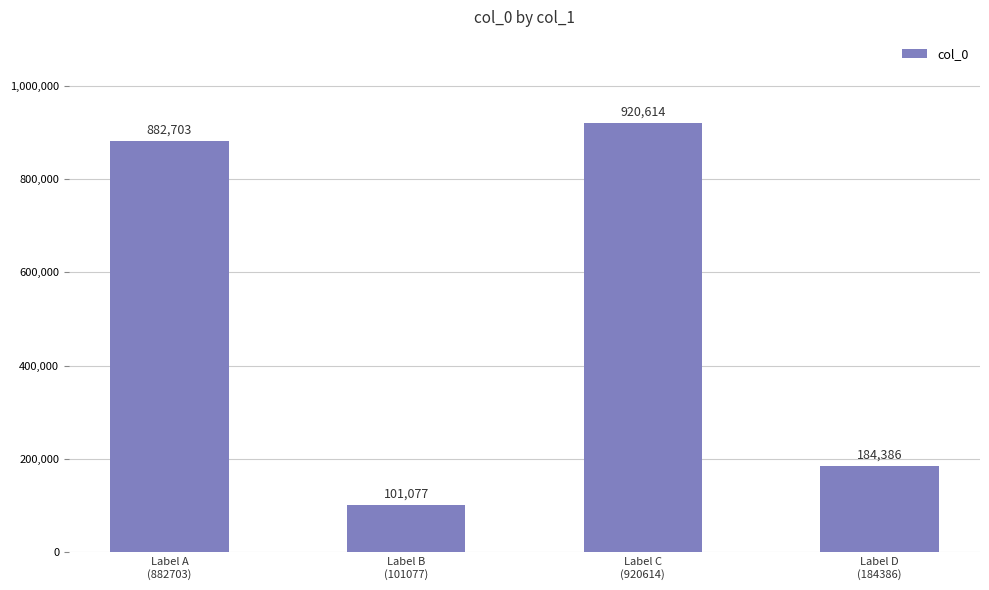

What is the change in value from Label A
(882703) to Label B
(101077)?

-781626